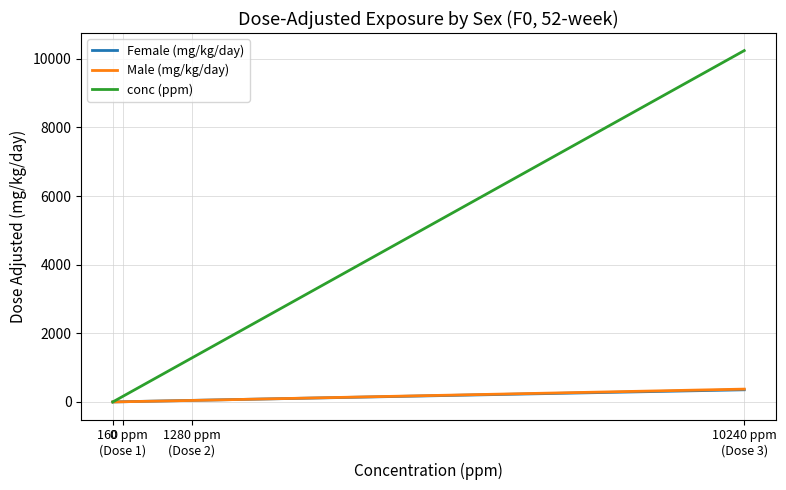

Which series has the largest total across all categories?

conc (ppm)